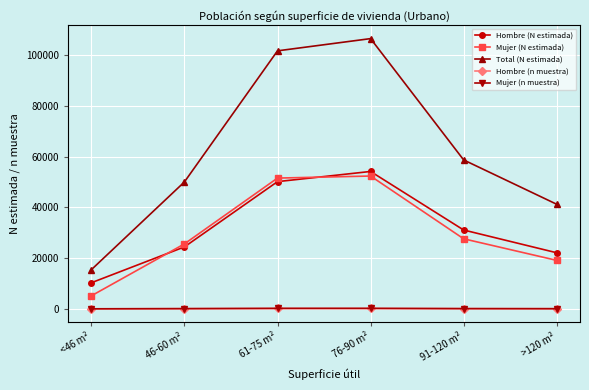

Which series has the largest total across all categories?

Total (N estimada)